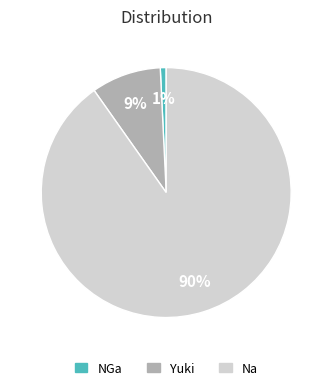

Between NGa and Yuki, which is larger?

Yuki